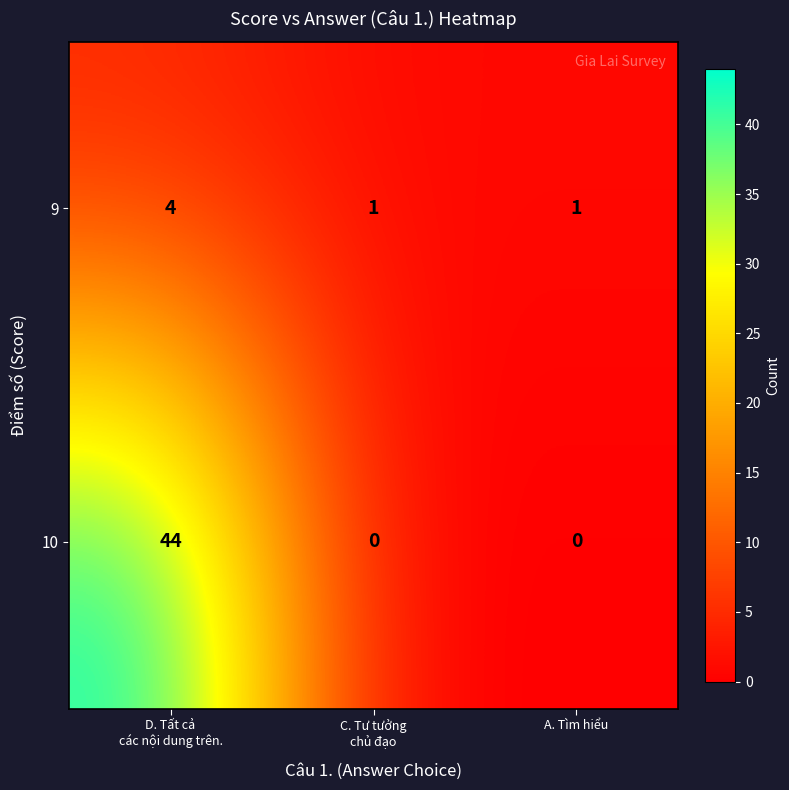

Rank the series at A. Tìm hiểu from highest to lowest value.

9, 10